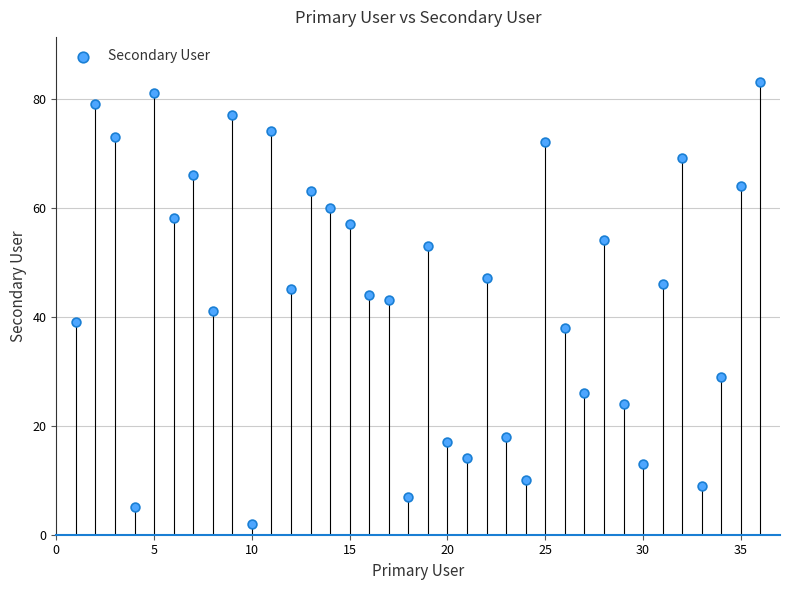

What is the range of Y values (max minus min)?

81